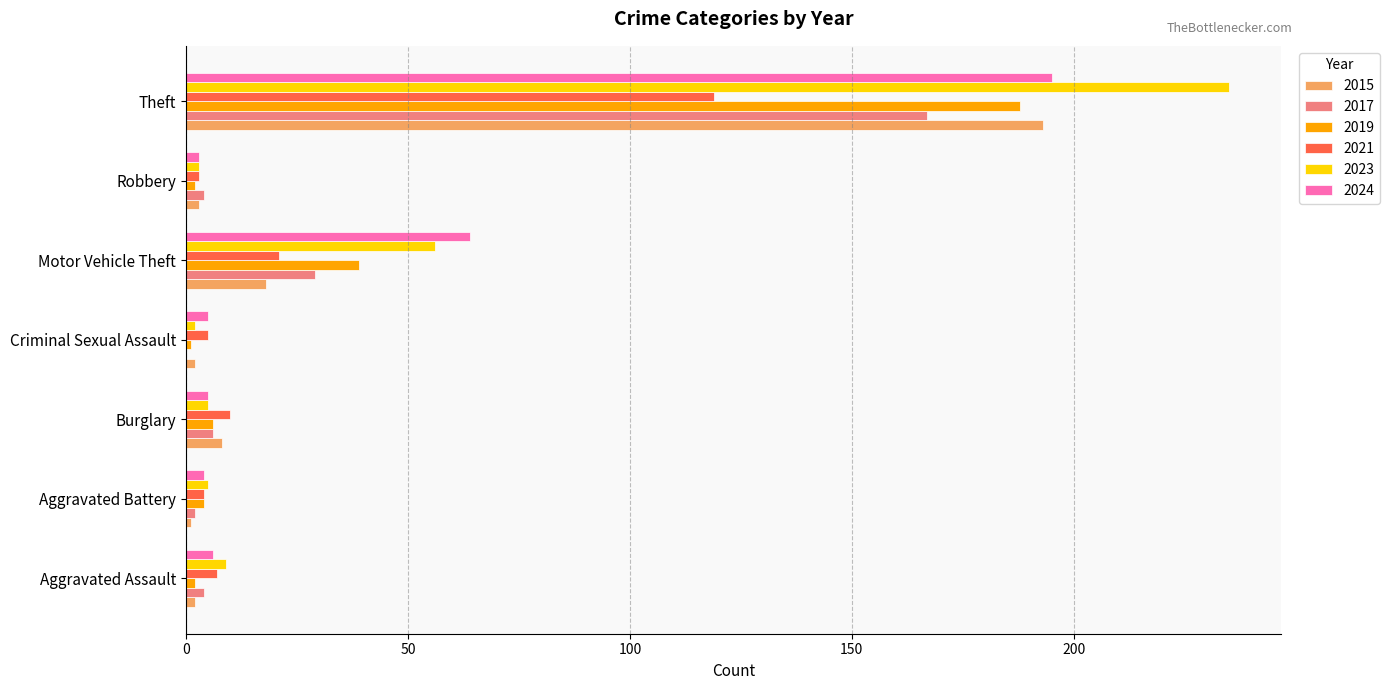

What are all the series names shown in the legend?

2015, 2017, 2019, 2021, 2023, 2024